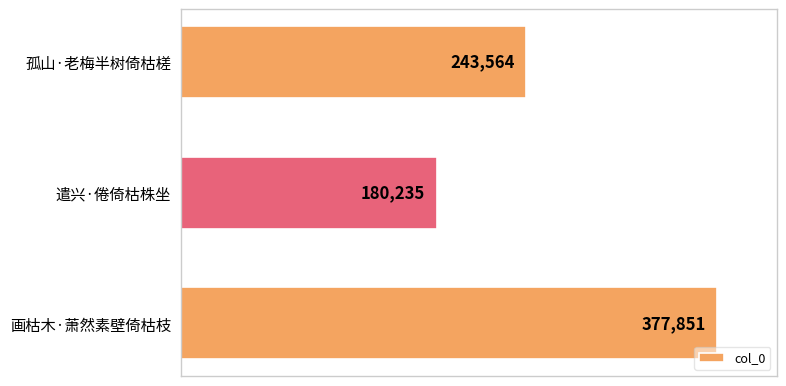

Between 遣兴·倦倚枯株坐 and 孤山·老梅半树倚枯槎, which is larger?

孤山·老梅半树倚枯槎